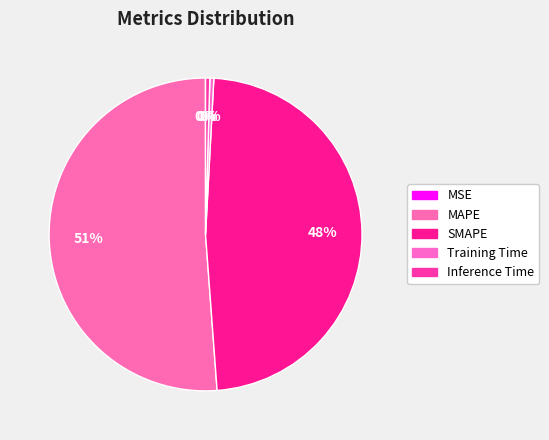

Combined, do MSE and SMAPE account for over 50%?

No